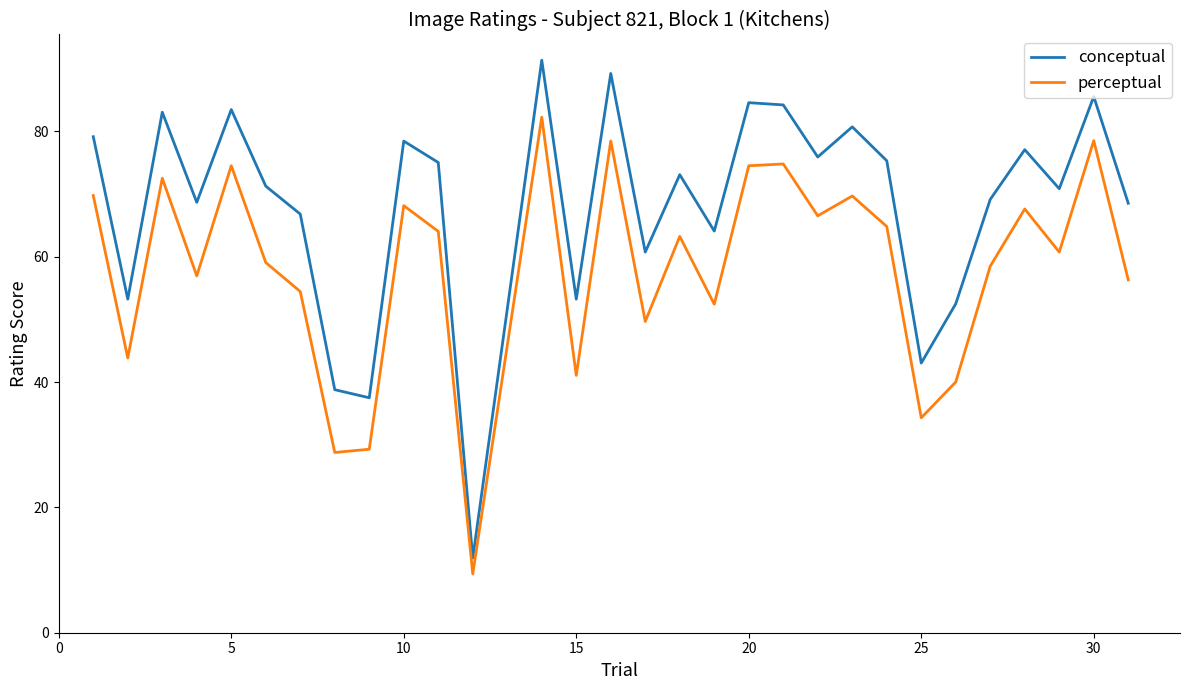

What is the maximum value for conceptual?

91.4